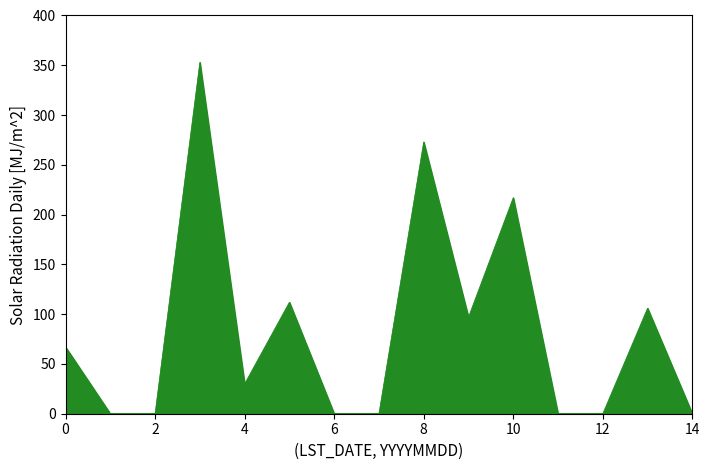

What is the difference between the maximum and minimum values?

353